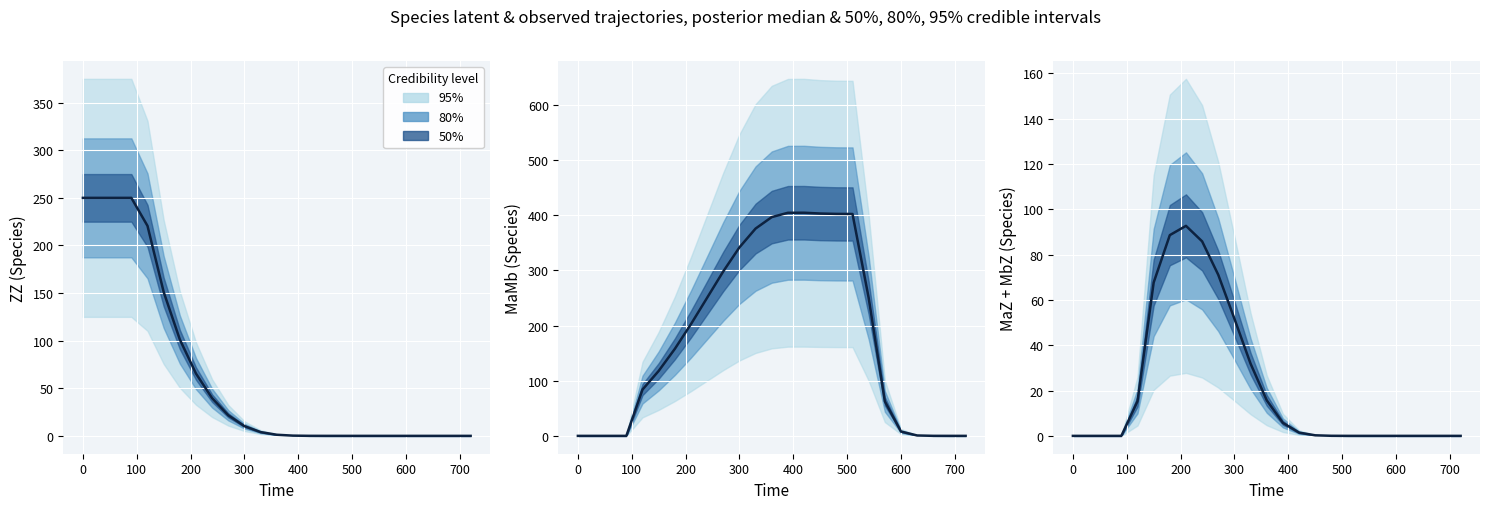

How many interior local peaks (higher than both neighbors) does the data have?

1